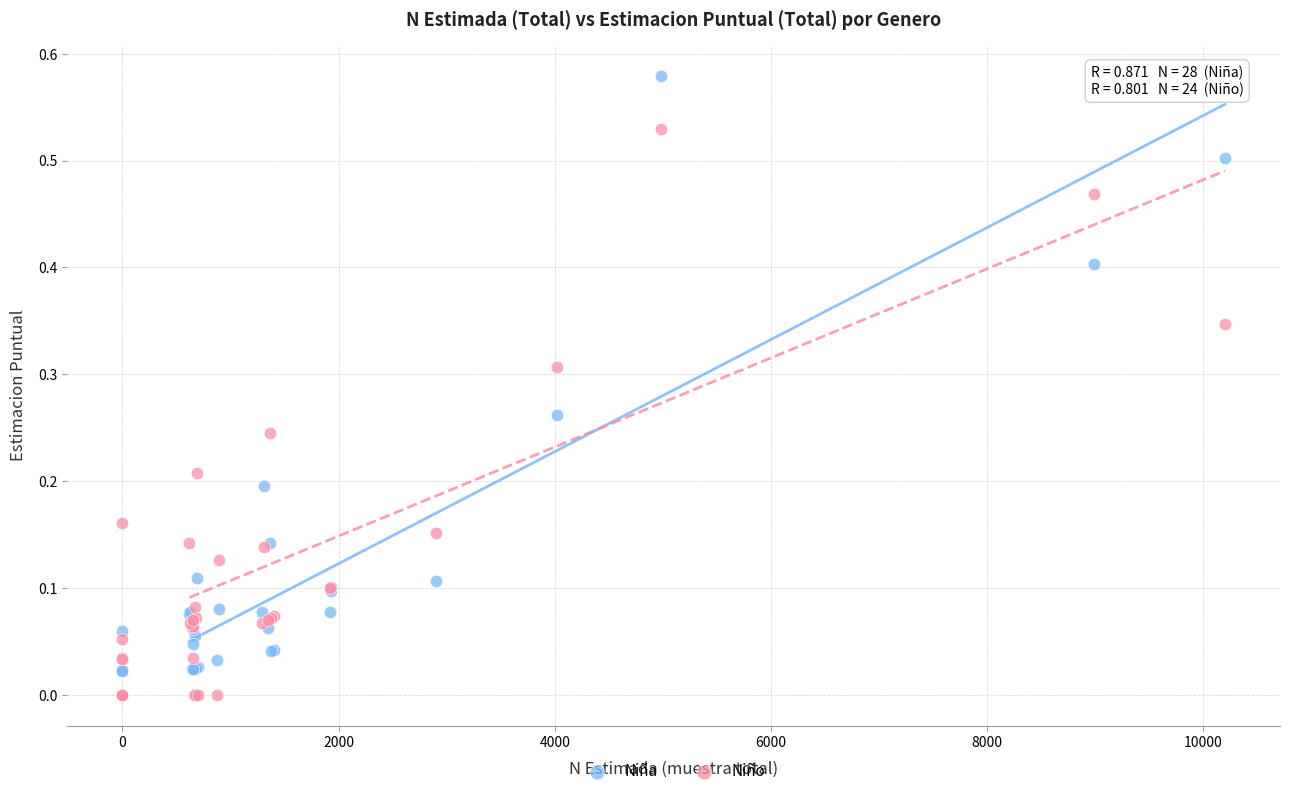

Which series contains the highest Y value?

Niña